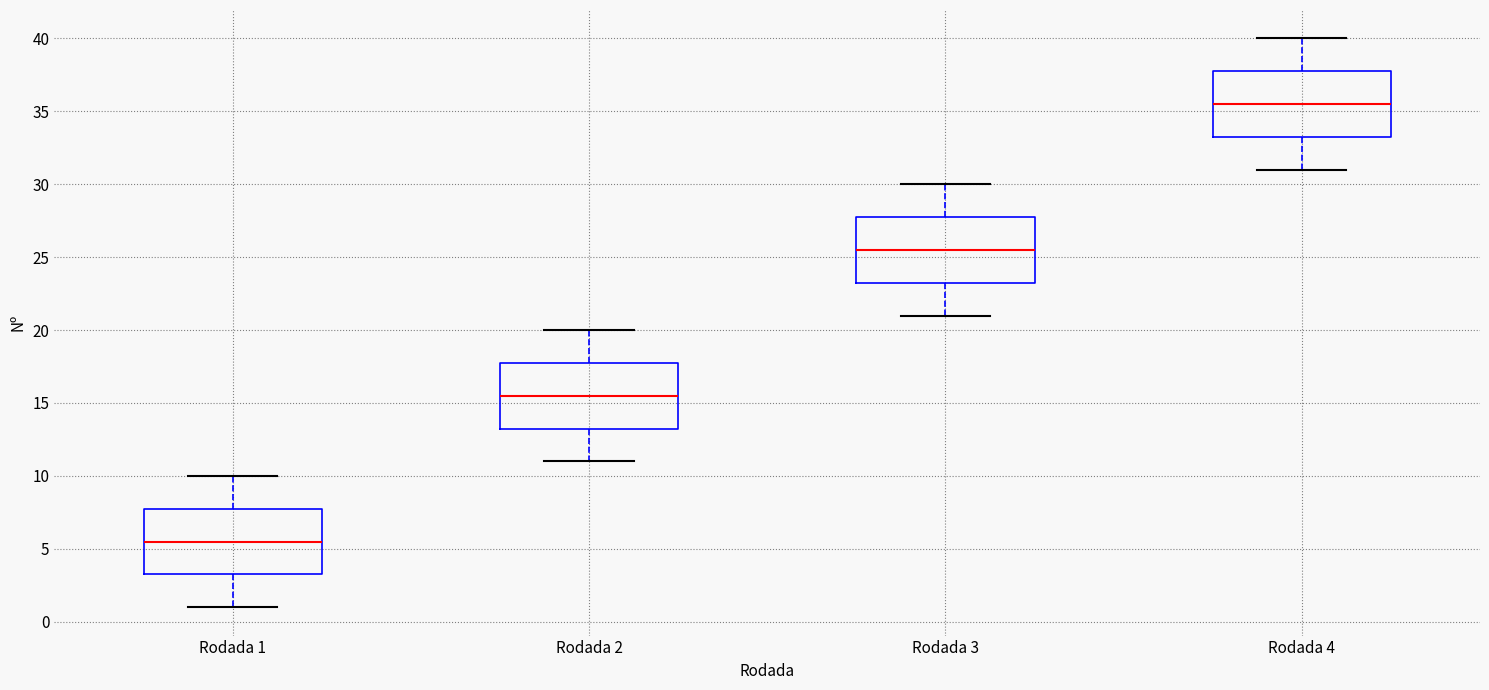

Which box has the lowest median line?

Rodada 1